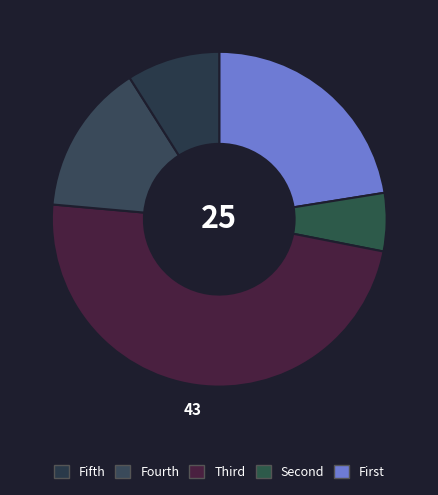

How many segments does this pie chart have?

5